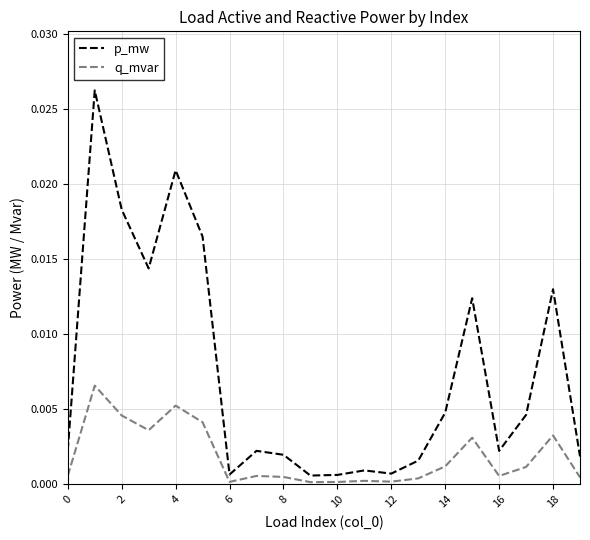

List the series in order of their overall mean, lowest first.

q_mvar, p_mw